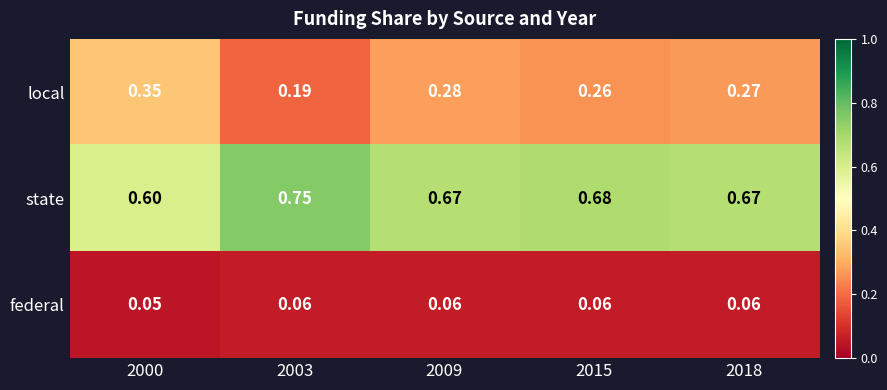

Which series has the largest total across all categories?

state